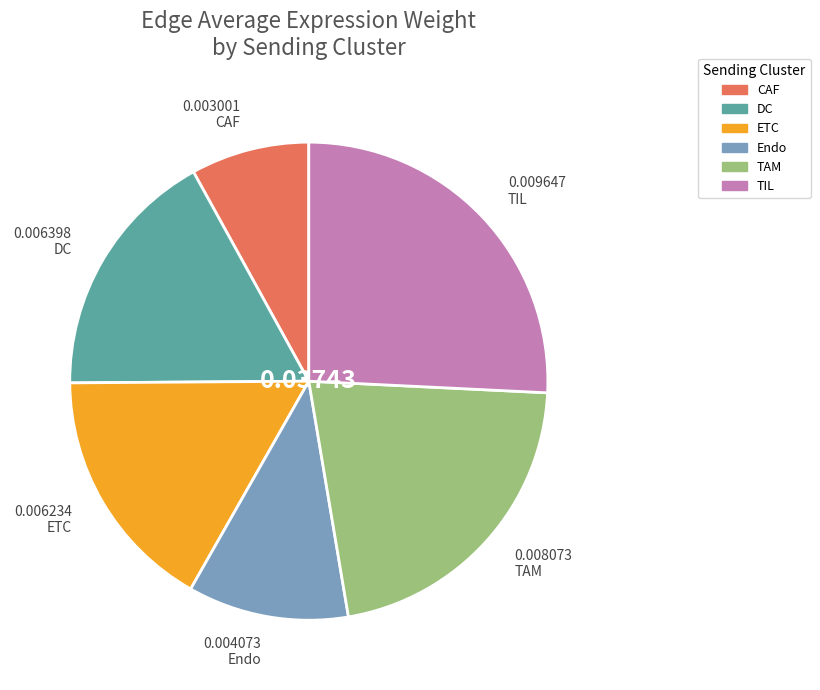

What is the smallest slice in the pie chart?

CAF